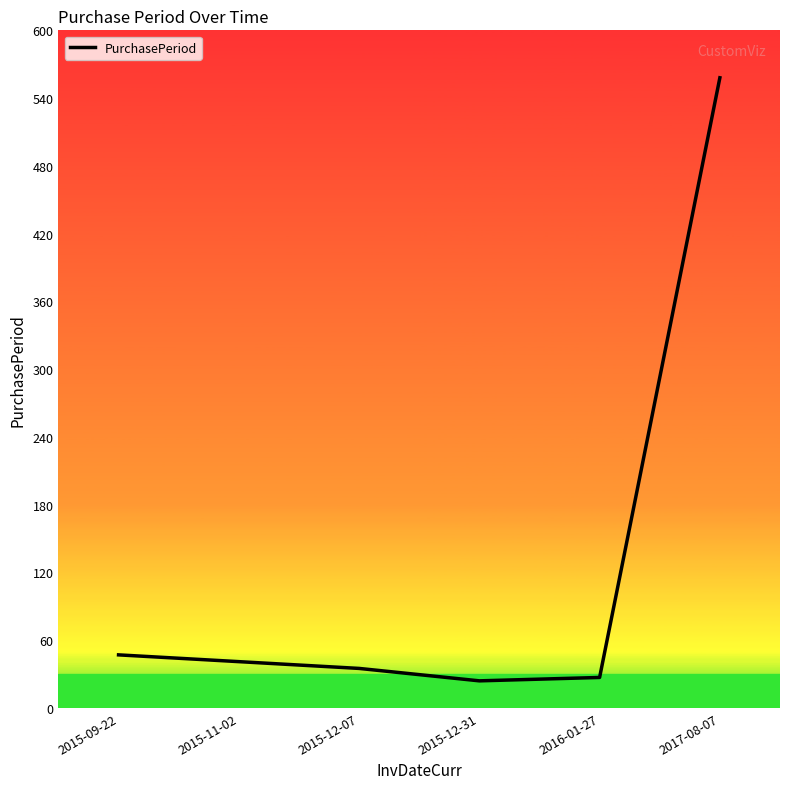

How many lines are shown in the chart?

1